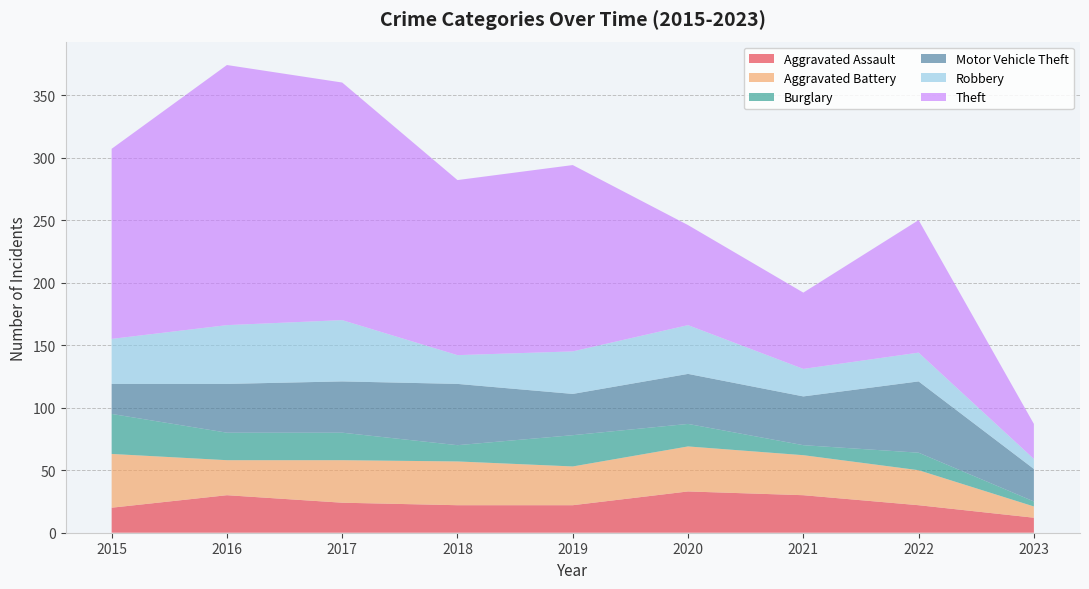

Reading left to right, what are all the values shown in this chart?

Aggravated Assault: 20	30	24	22	22	33	30	22	12
Aggravated Battery: 43	28	34	35	31	36	32	28	9
Burglary: 32	22	22	13	25	18	8	14	4
Motor Vehicle Theft: 24	39	41	49	33	40	39	57	26
Robbery: 36	47	49	23	34	39	22	23	8
Theft: 152	208	190	140	149	80	61	106	28